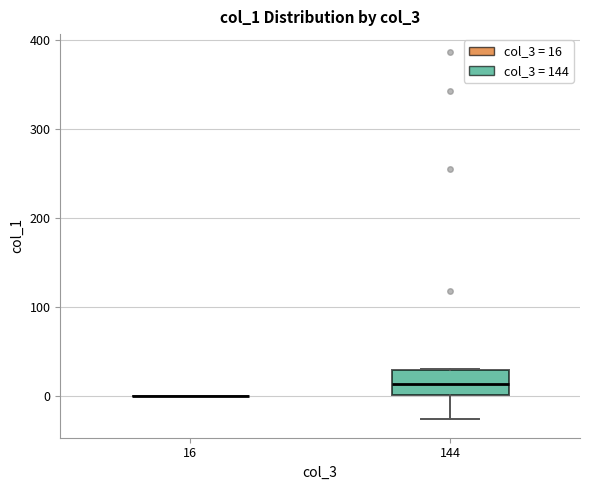

Reading left to right, read every box against the y-axis: the position of its median line, the range the box covers, and the ends of its whiskers. The values are not printed on the chart, so give them approximately, as read against the axis.

16: box collapsed to a line at 0, whiskers 0 to 0
144: median 10, box 0 to 30, whiskers -30 to 30